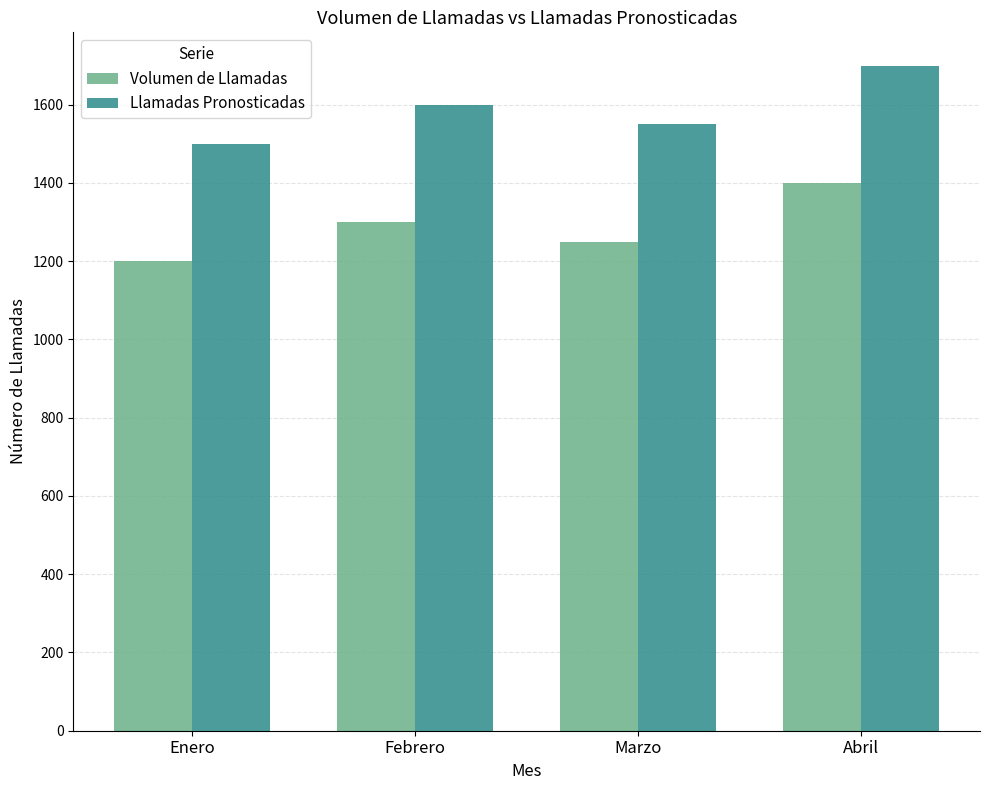

Count the number of data series in this chart.

2